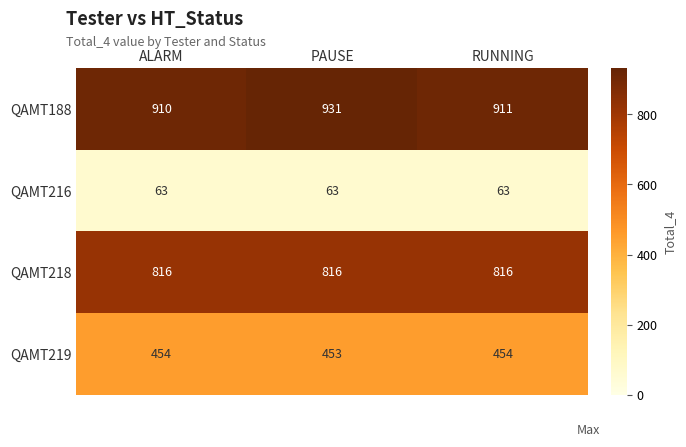

What is the smallest value displayed?

63